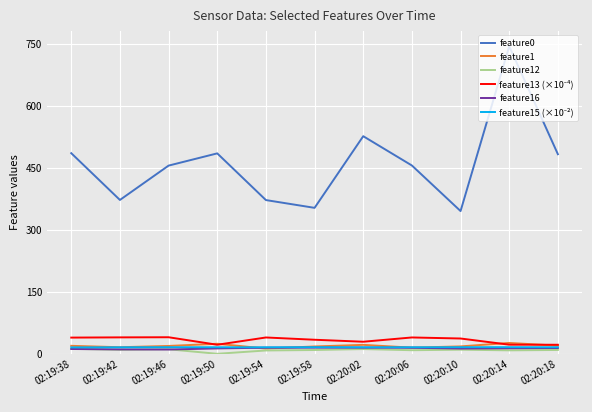

Which series has the largest total across all categories?

feature0